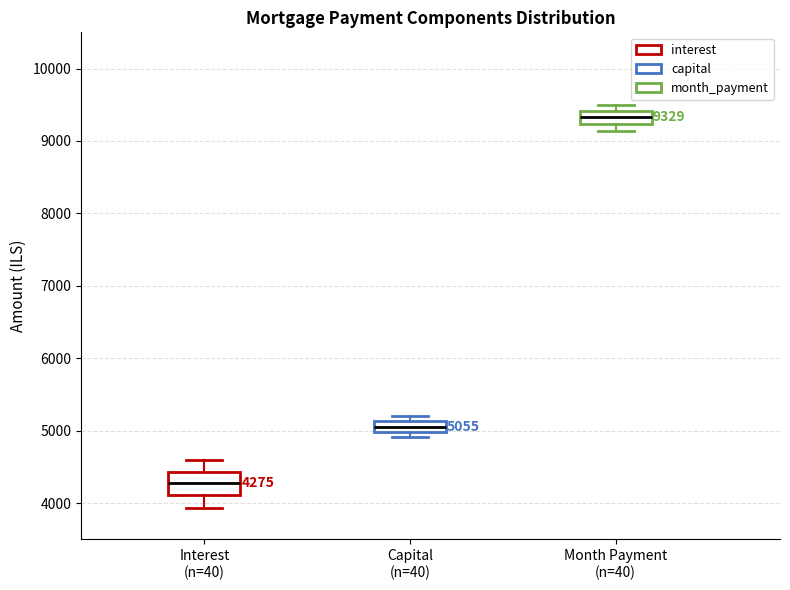

Which box has the highest median line?

Month Payment (n=40)